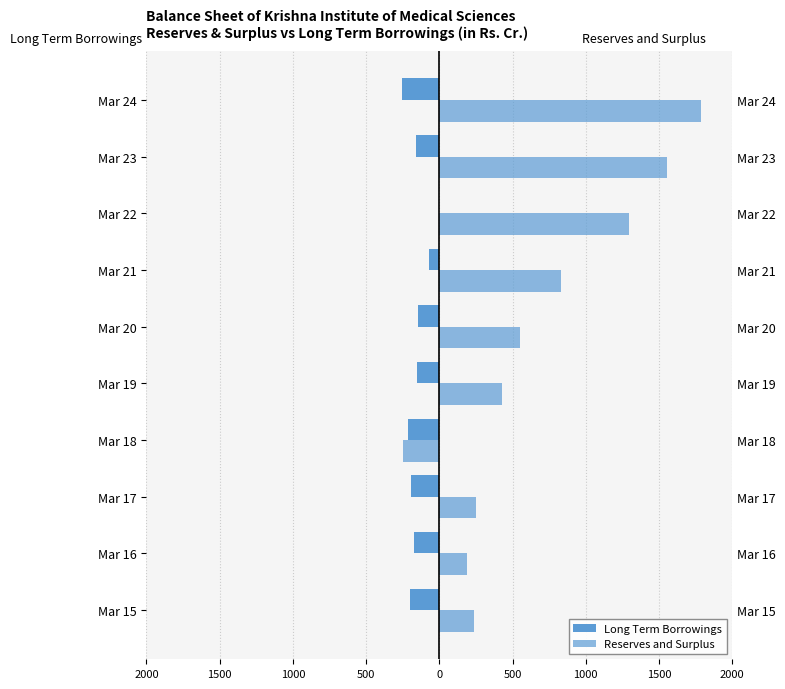

What is the greatest value displayed?

1786.4